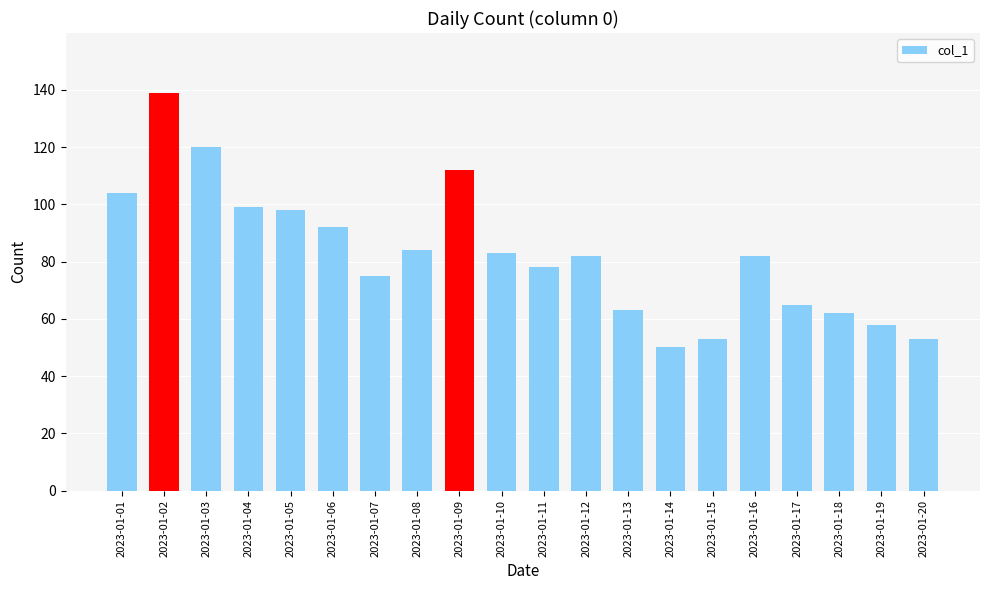

What is the value of the 15th bar from the left?

53